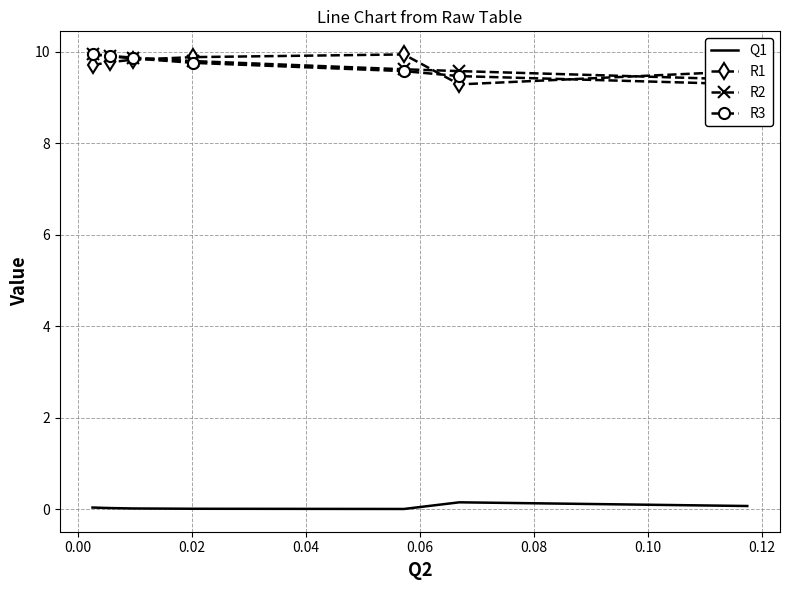

What is the maximum value for R1?

9.9